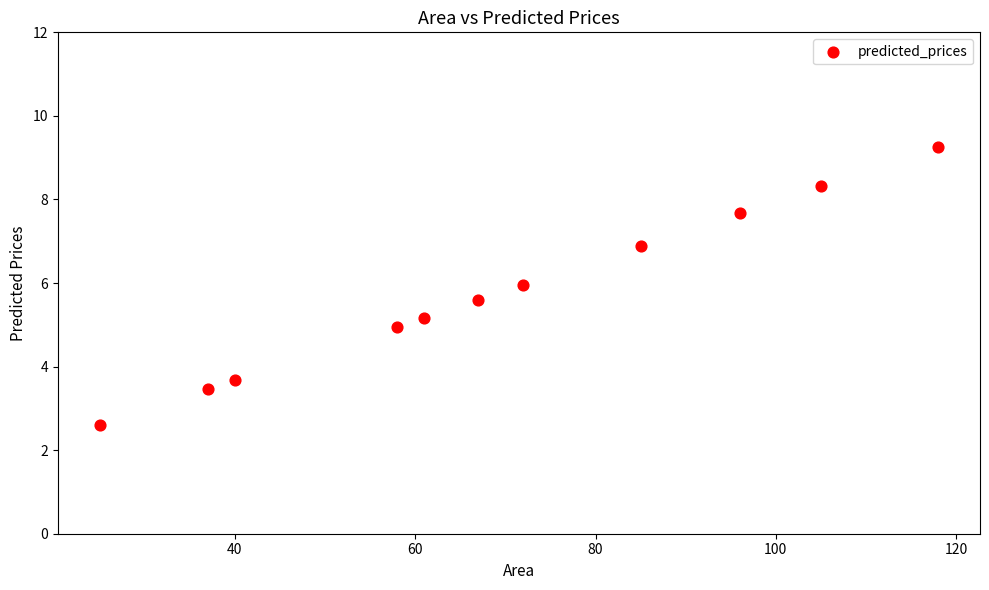

What is the average Y value?

5.8